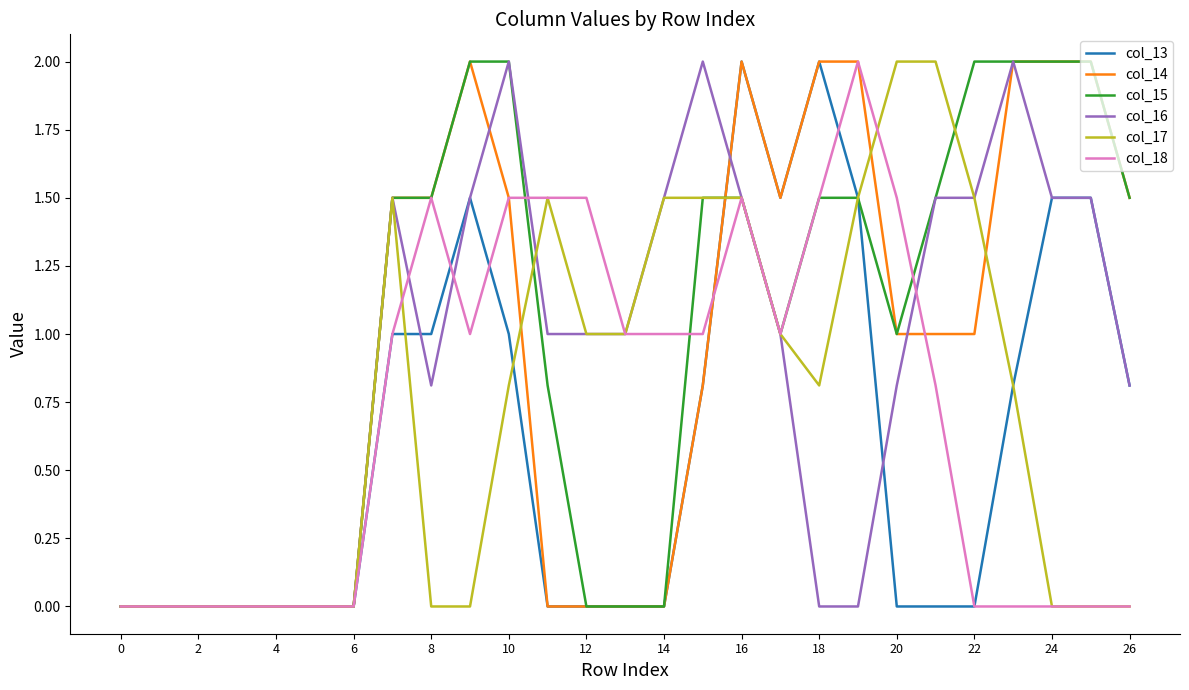

What is the maximum value shown in the chart?

2.0